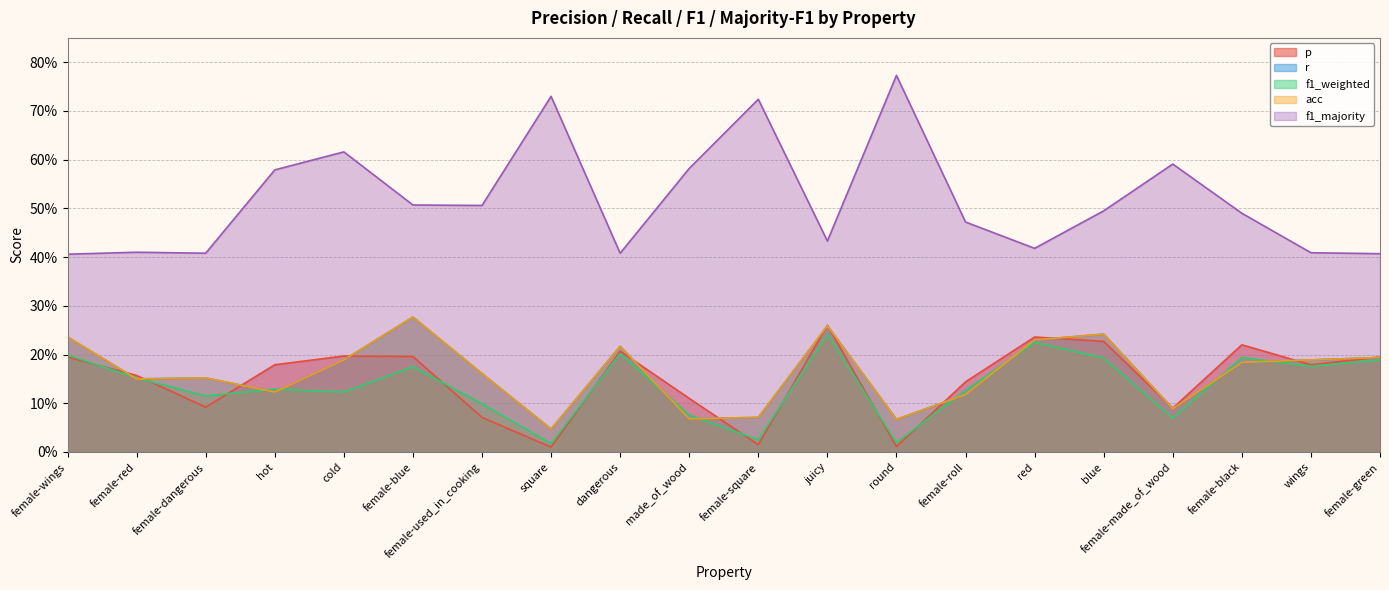

Count the f1_majority values in the range 0 to 1.

20